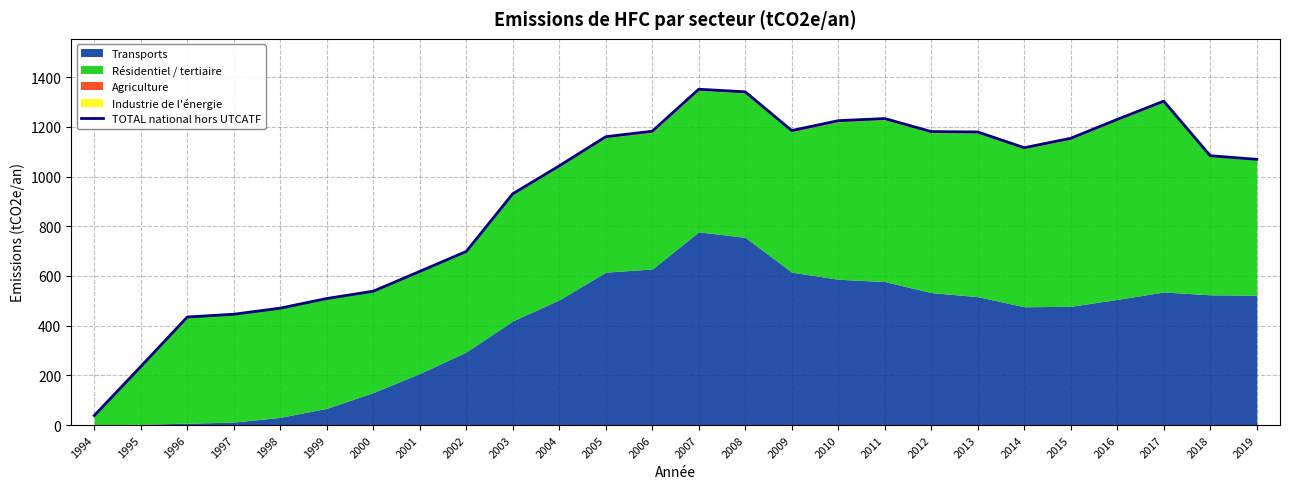

What is the sum of all values?

23957.2